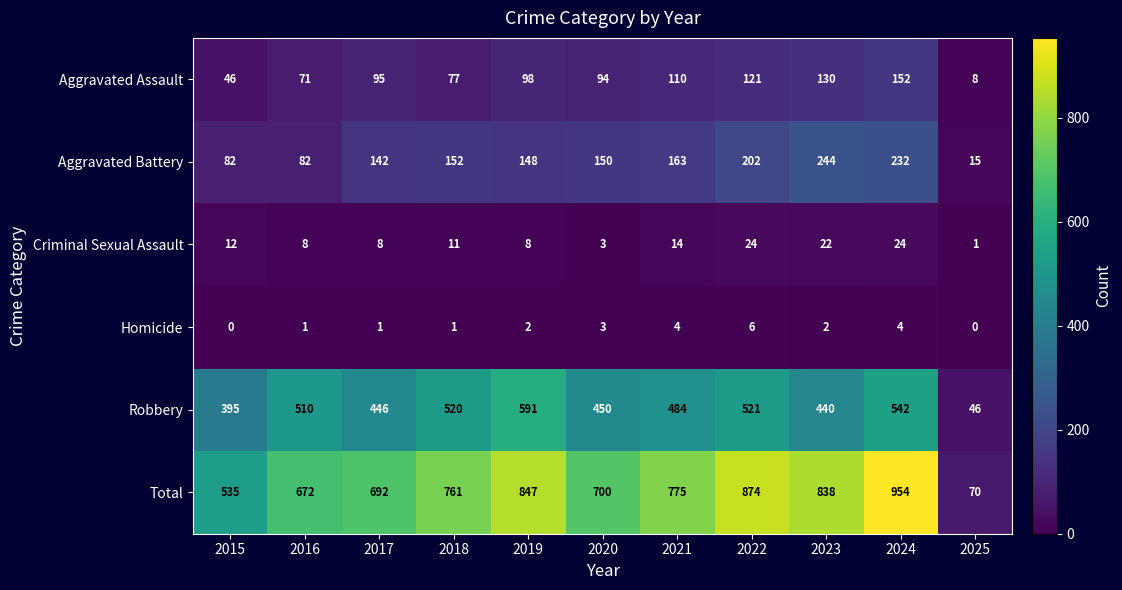

At 2016, list the series in order from smallest to largest.

Homicide, Criminal Sexual Assault, Aggravated Assault, Aggravated Battery, Robbery, Total